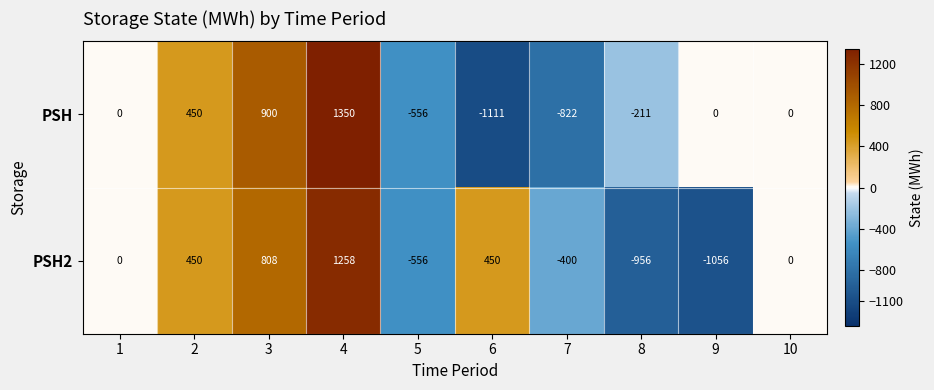

At which label does PSH reach its minimum?

6